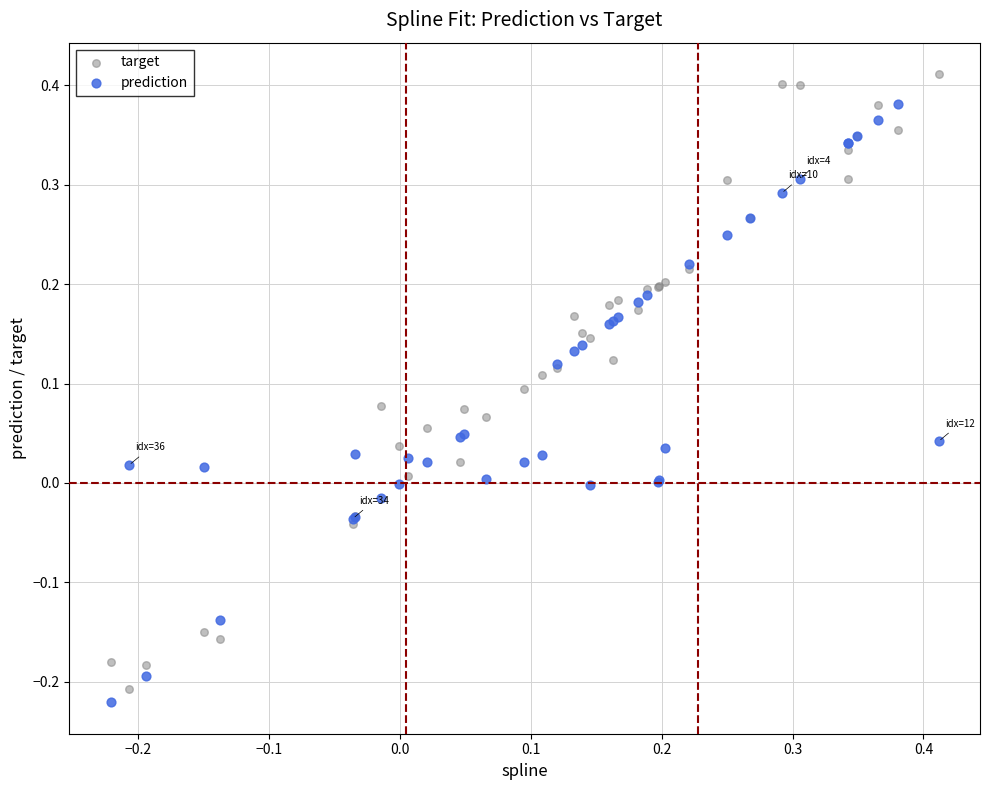

Which series reaches the maximum Y coordinate?

target